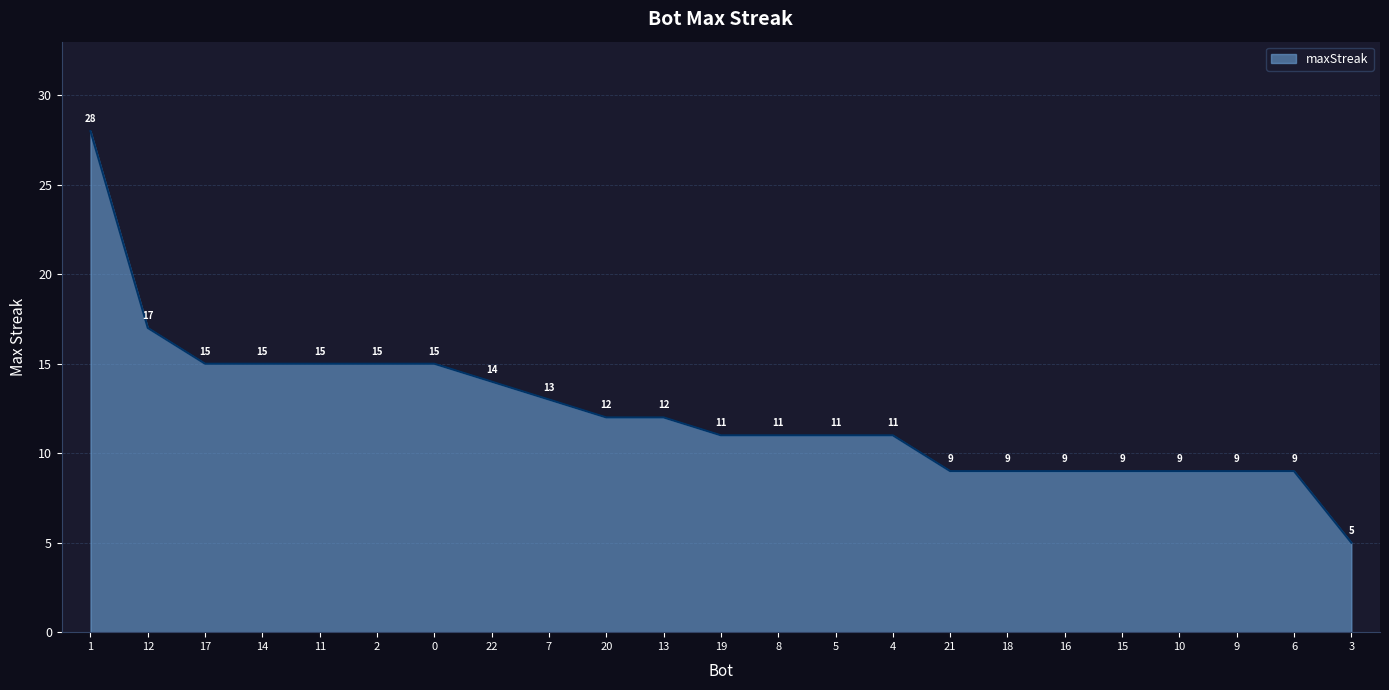

The chart shows a value of 17 at 12. True or false?

True